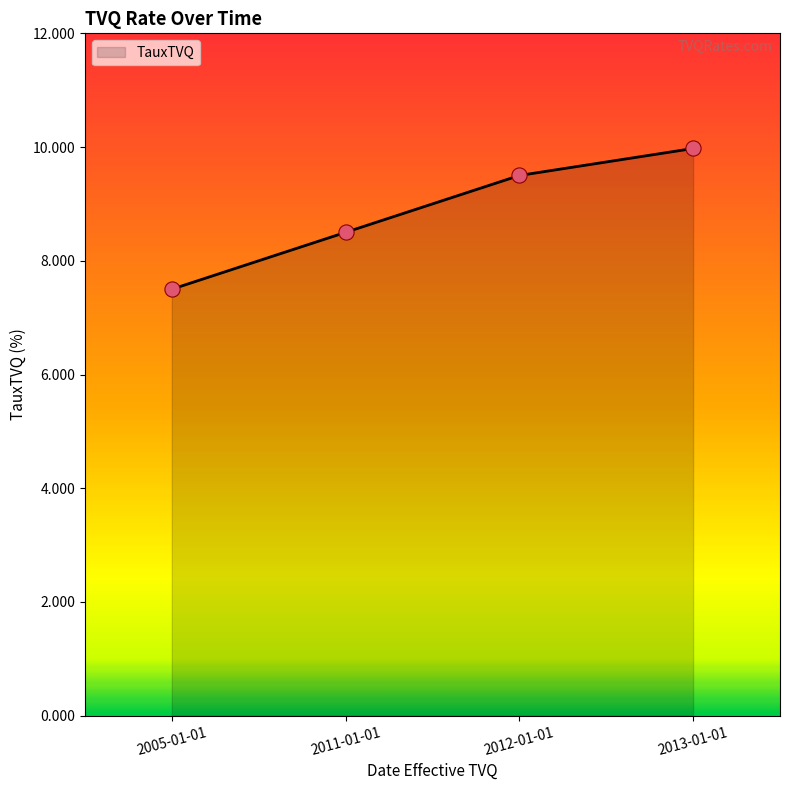

Between 2005-01-01 and 2011-01-01, which is larger?

2011-01-01